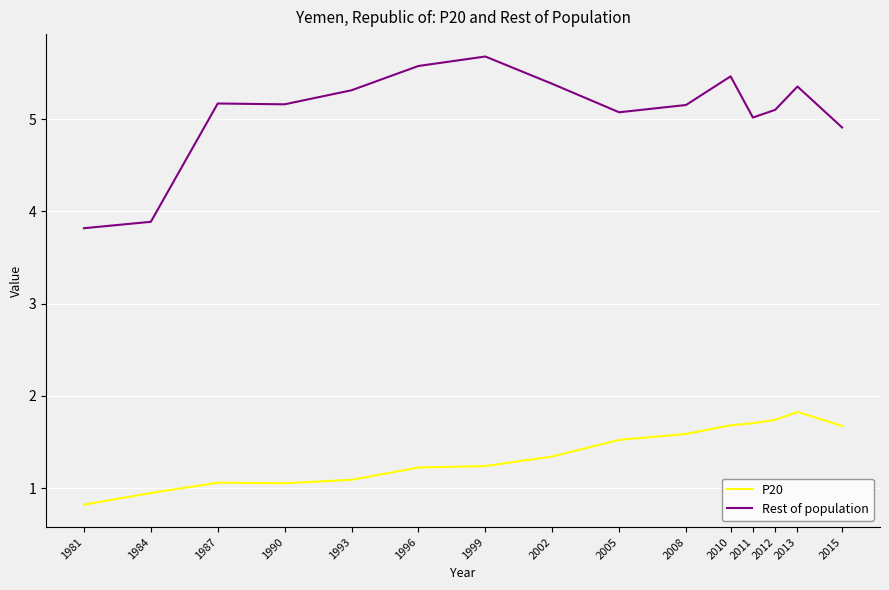

True or false: Rest of population and P20 intersect in this chart.

False